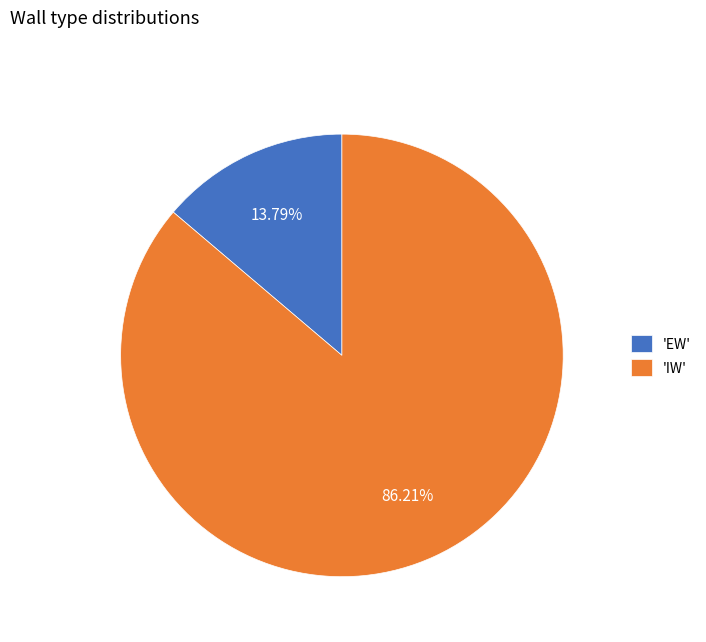

Count the number of slices in the pie.

2